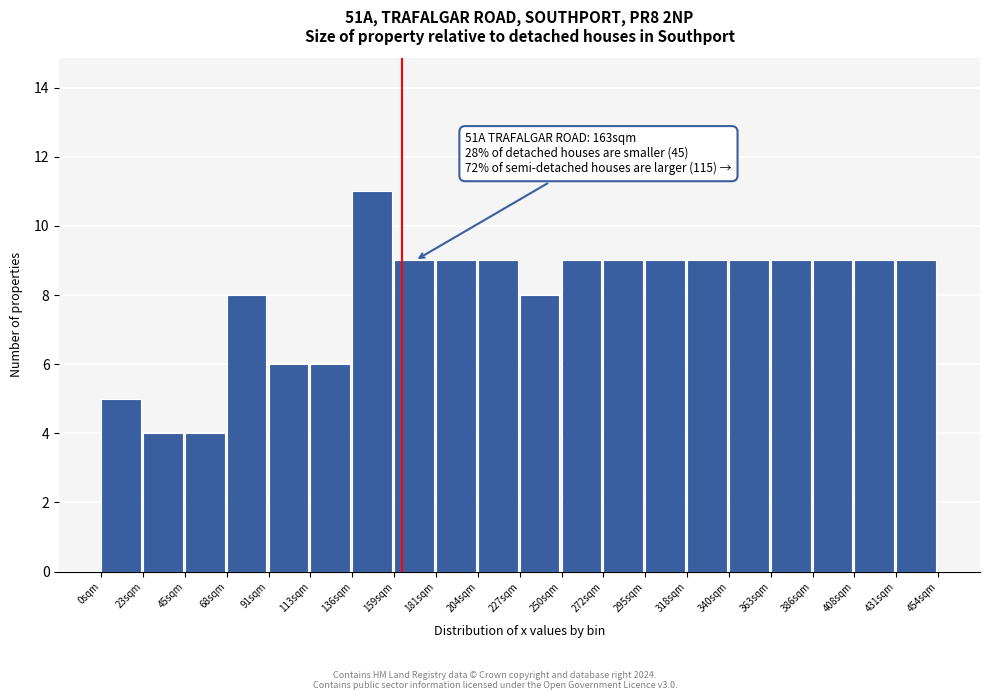

Which range on the x-axis has the tallest bar?

135 to 160